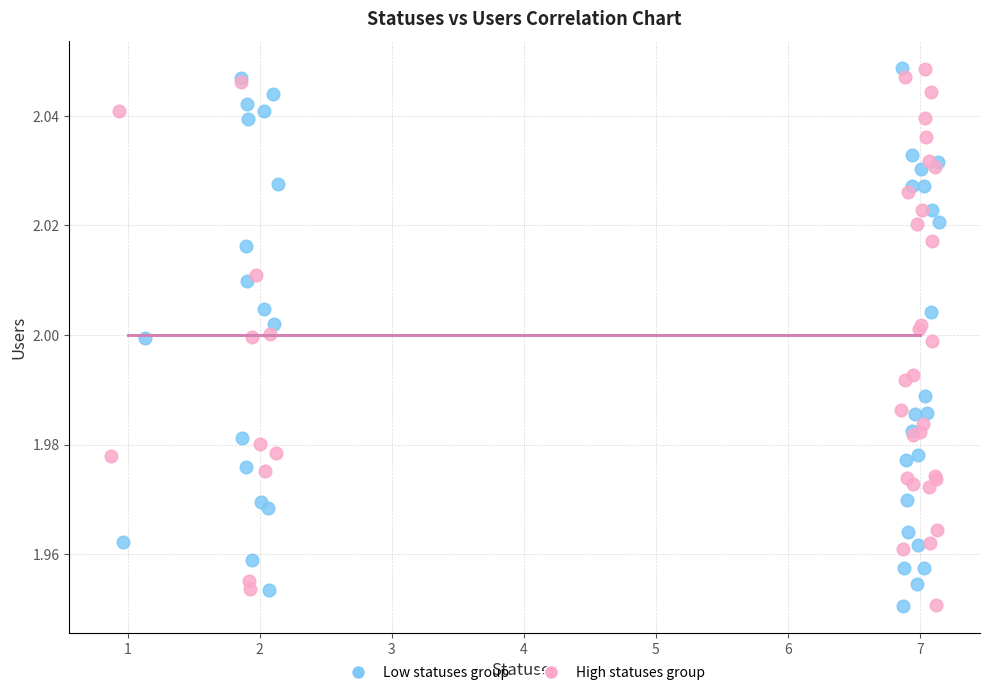

What are all the series names shown in the legend?

Low statuses group, High statuses group